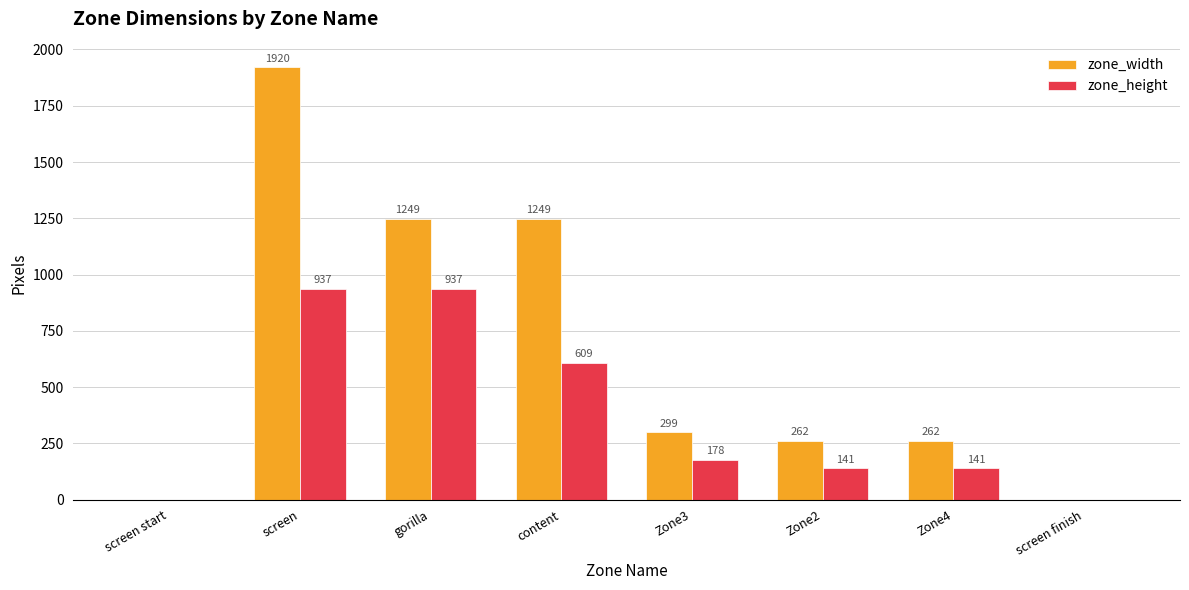

At which label does zone_width reach its peak?

screen